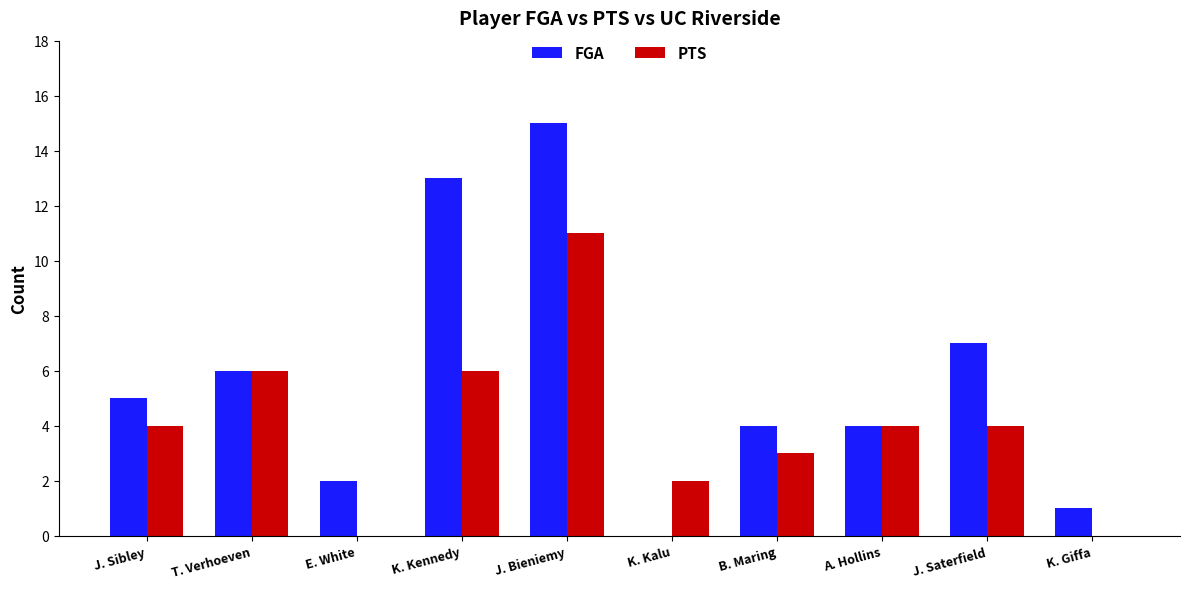

Between B. Maring and J. Saterfield, which series saw the biggest shift?

FGA